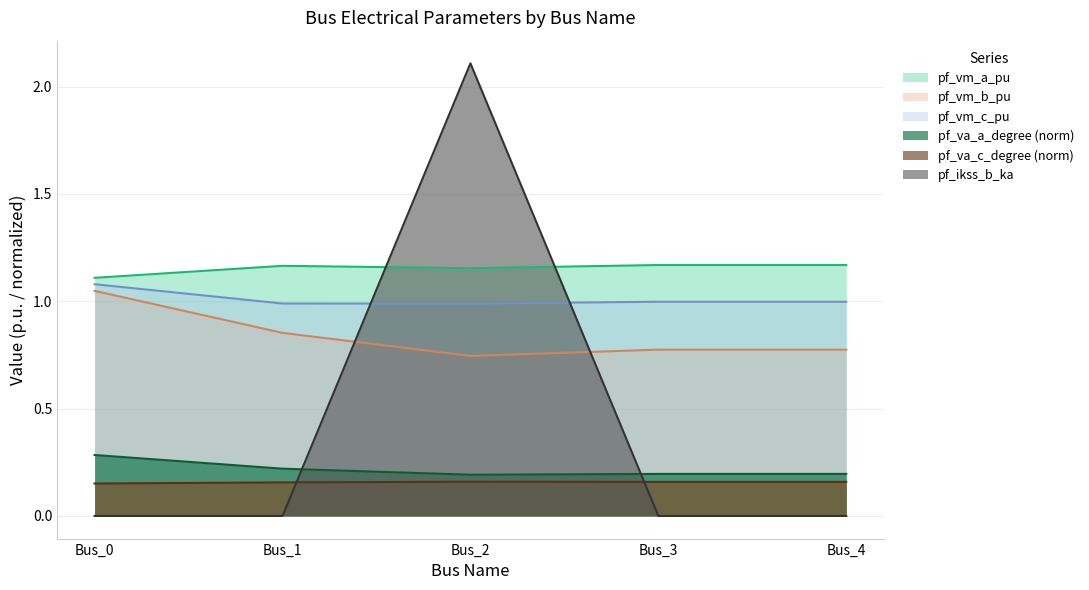

How many lines are shown in the chart?

6